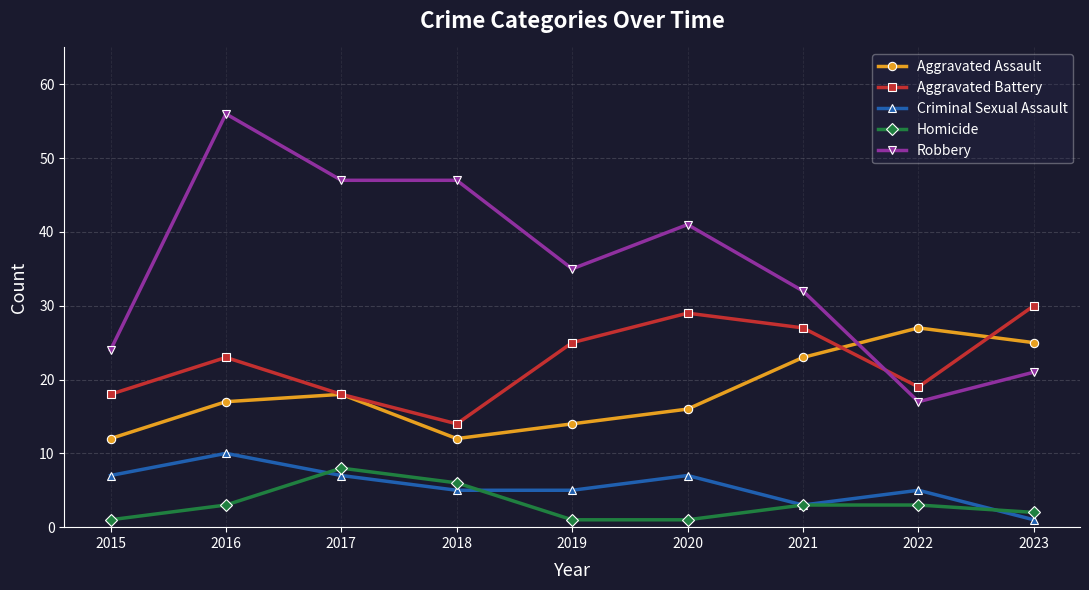

Is the value of Criminal Sexual Assault at 2023 greater than the value of Homicide at 2018?

No